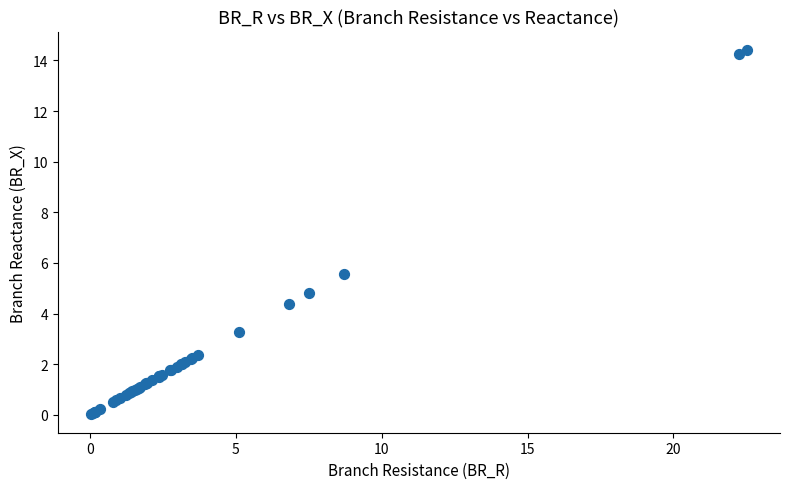

What Y value in the scatter plot is closest to 7?

5.6